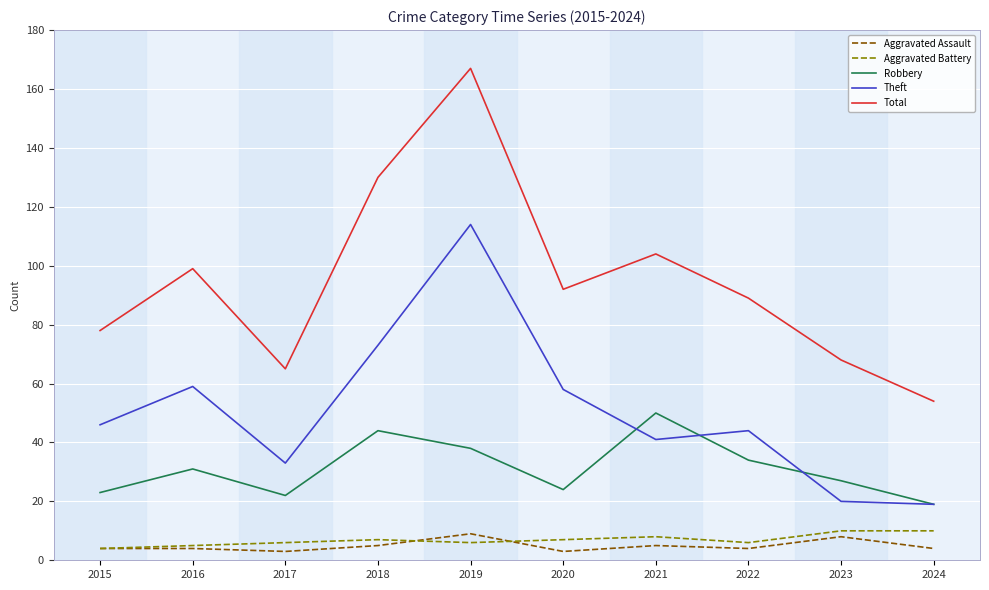

Is it true that Robbery equals 24 at 2021?

False